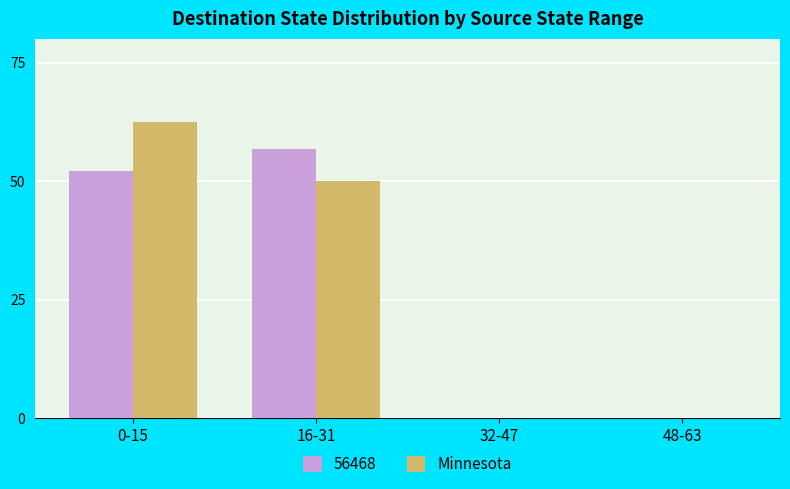

How many distinct data groups are displayed?

2